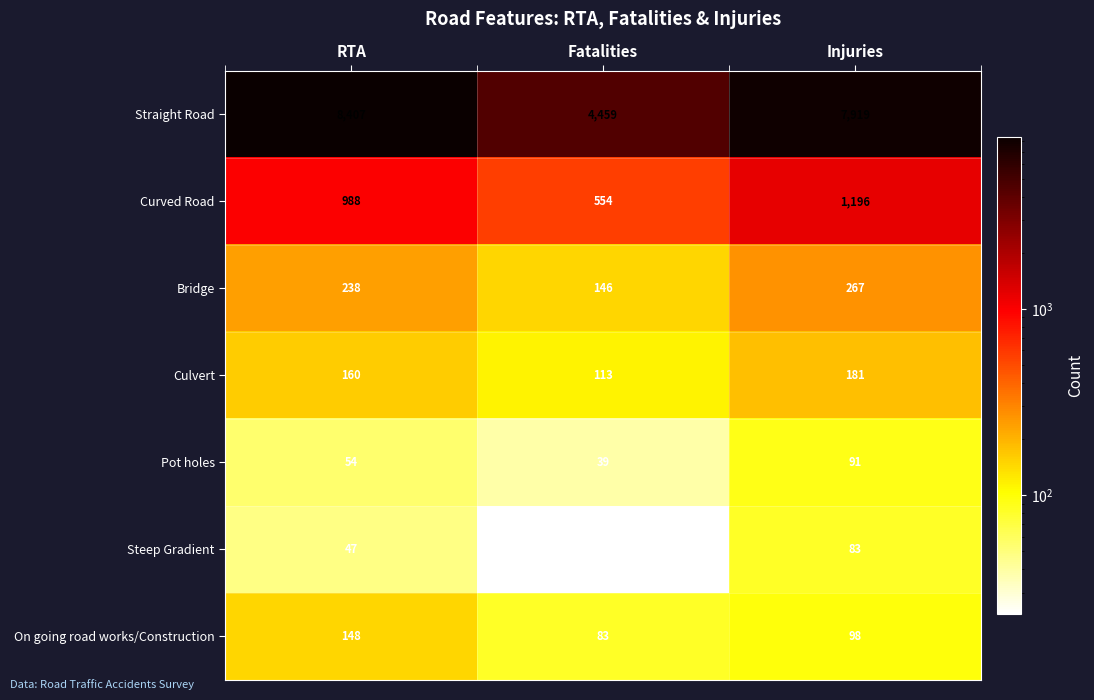

At which label is Bridge closest to 206?

RTA